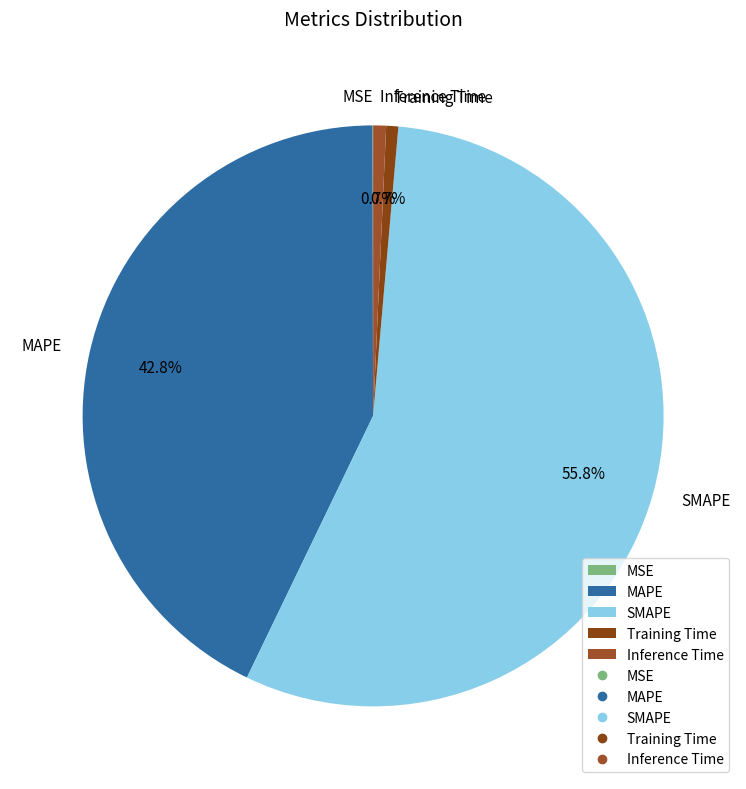

To the nearest percent, what is the difference between the Training Time and MAPE slice percentages?

42%